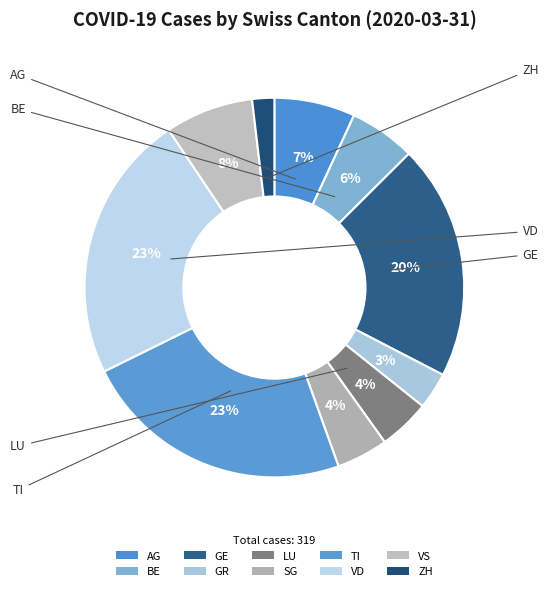

Count the number of slices in the pie.

10